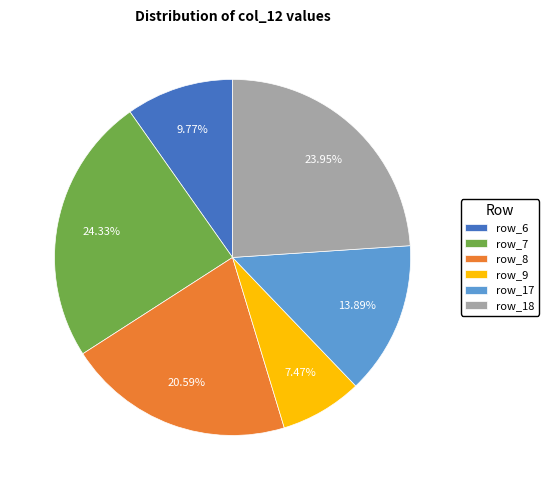

How many segments does this pie chart have?

6